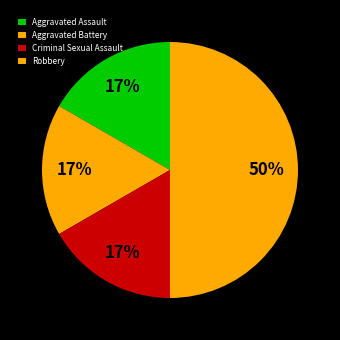

True or false: Criminal Sexual Assault accounts for 17% of the total.

True